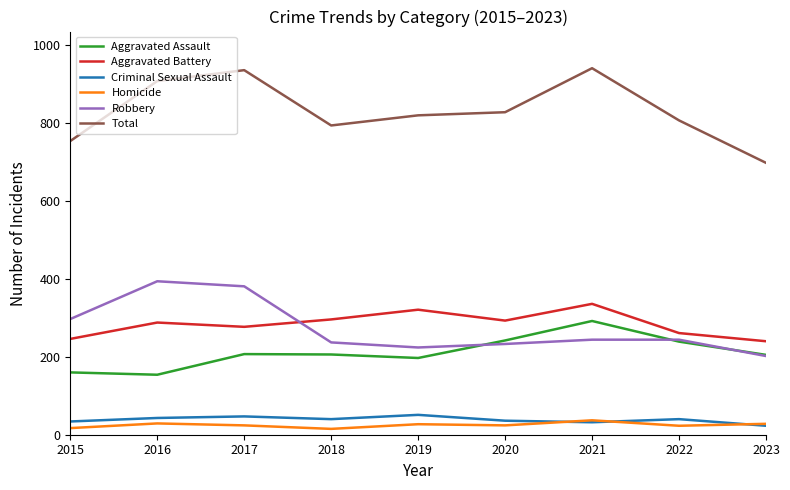

Is it true that Homicide equals 15 at 2018?

True